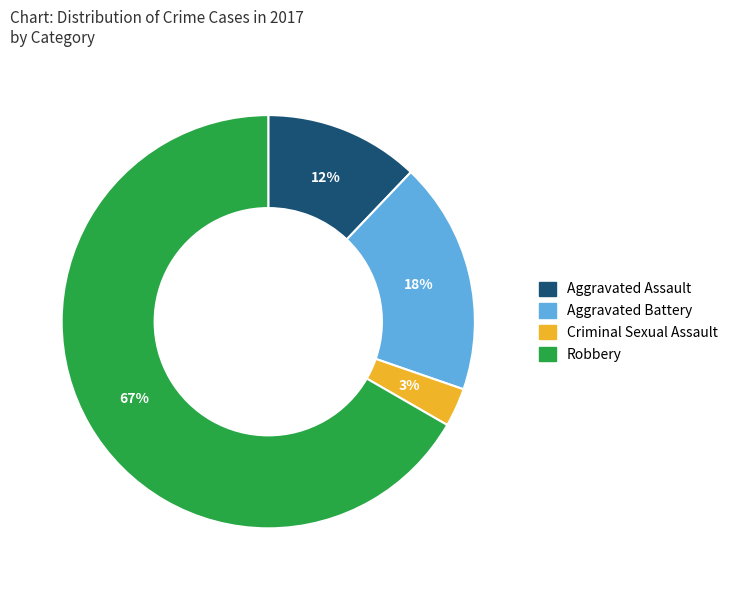

What is the ratio of the value at Aggravated Battery to the value at Aggravated Assault?

1.5